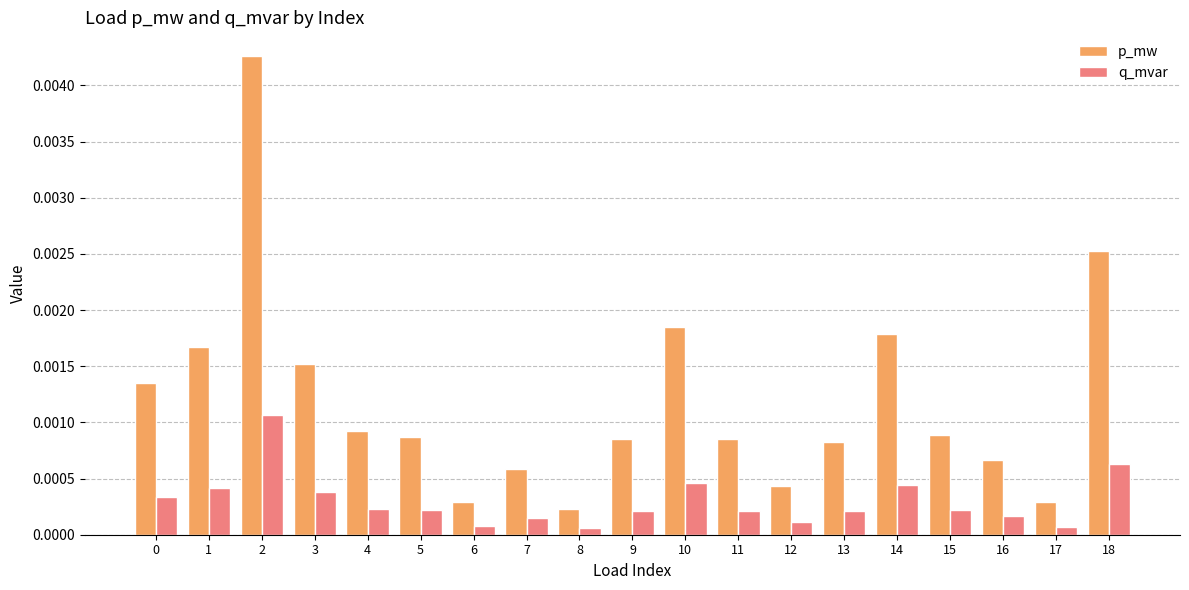

Which series changed the most between 10 and 16?

p_mw